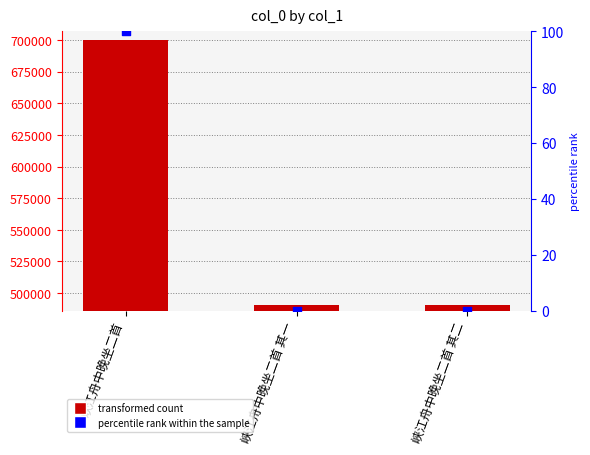

Which series has the largest total across all categories?

col_0